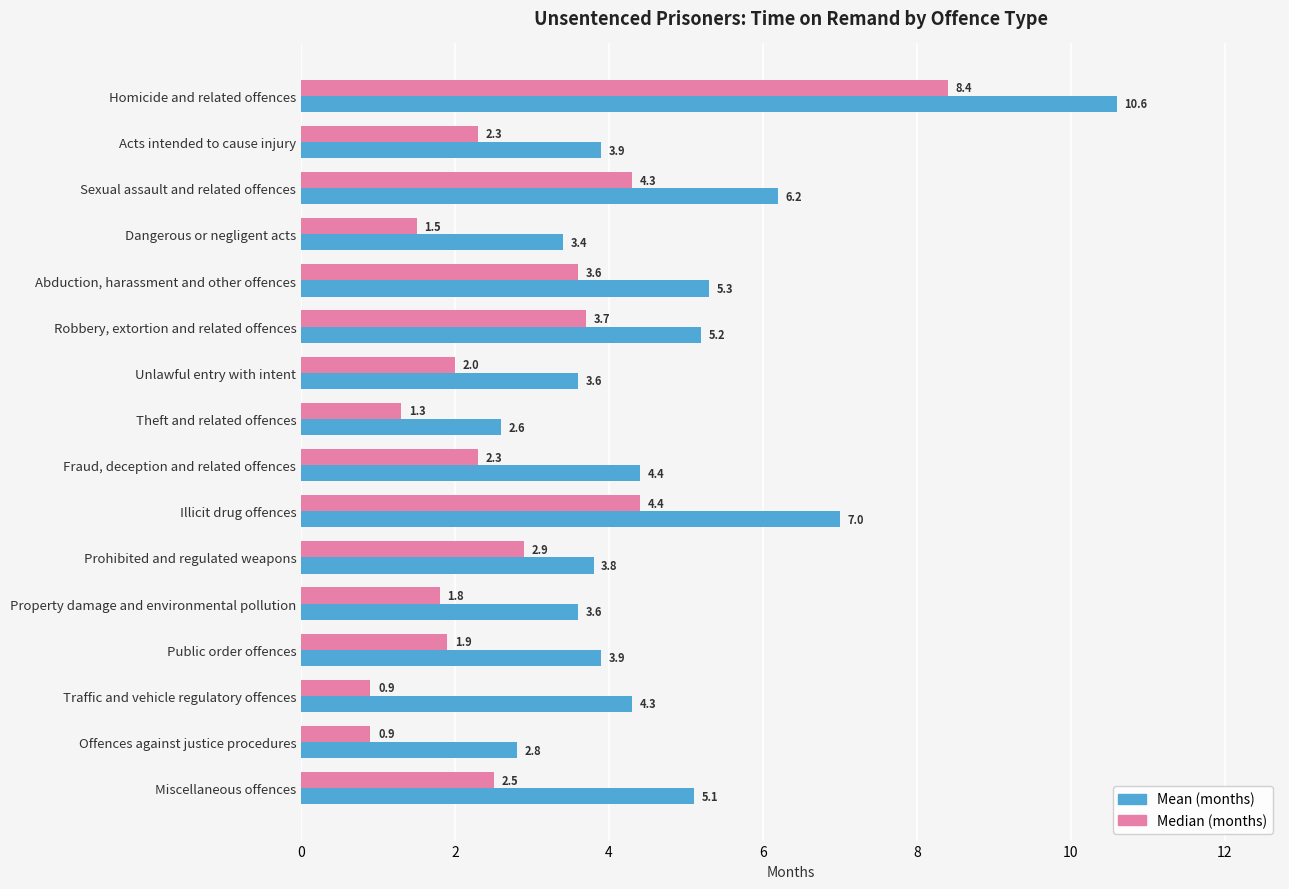

Rank the series by their average value, from lowest to highest.

Median (months), Mean (months)